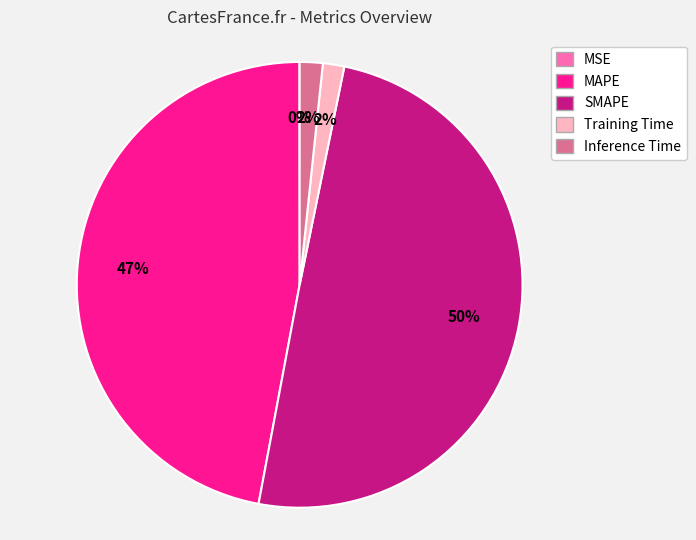

To the nearest percent, what portion does SMAPE represent?

50%